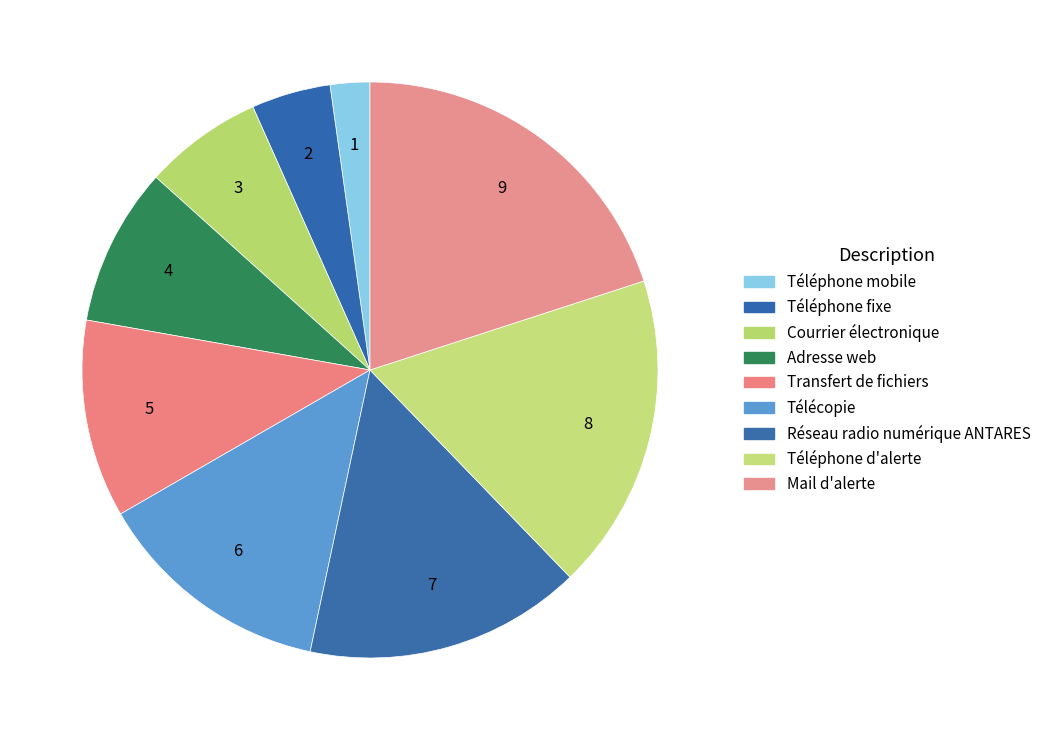

Rank the categories by value from highest to lowest.

Mail d'alerte, Téléphone d'alerte, Réseau radio numérique ANTARES, Télécopie, Transfert de fichiers, Adresse web, Courrier électronique, Téléphone fixe, Téléphone mobile